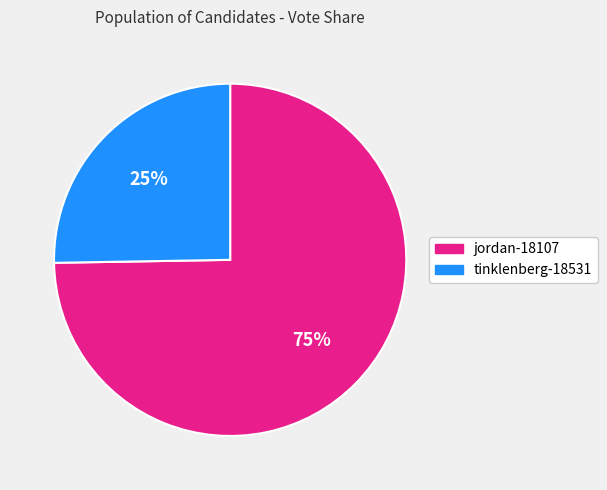

Is tinklenberg-18531 the majority of the pie?

No